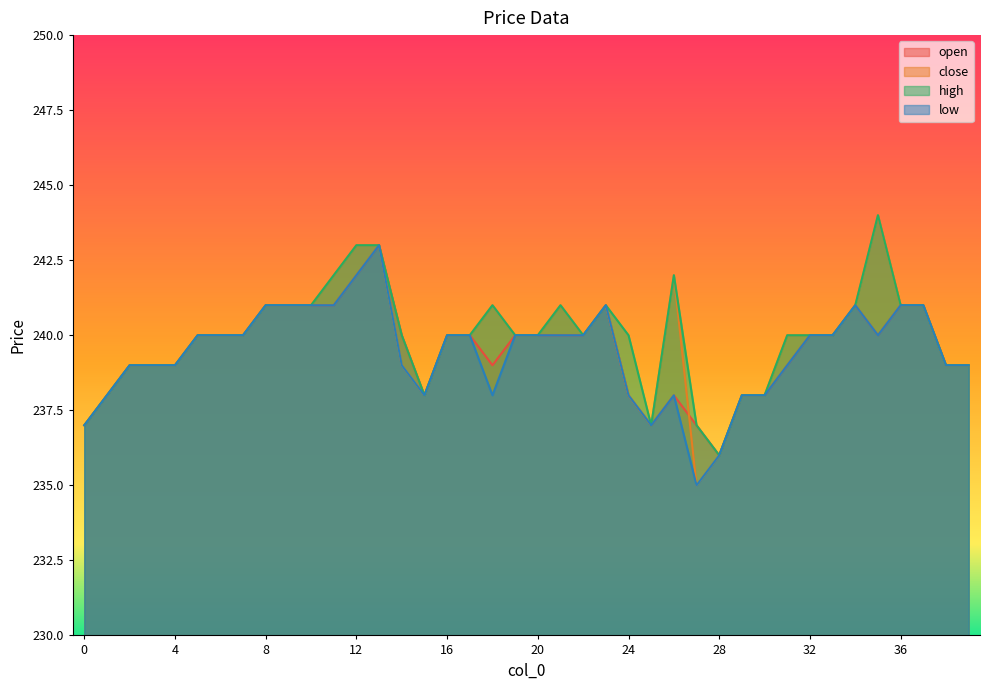

What is the difference between the maximum and minimum values in the open series?

7